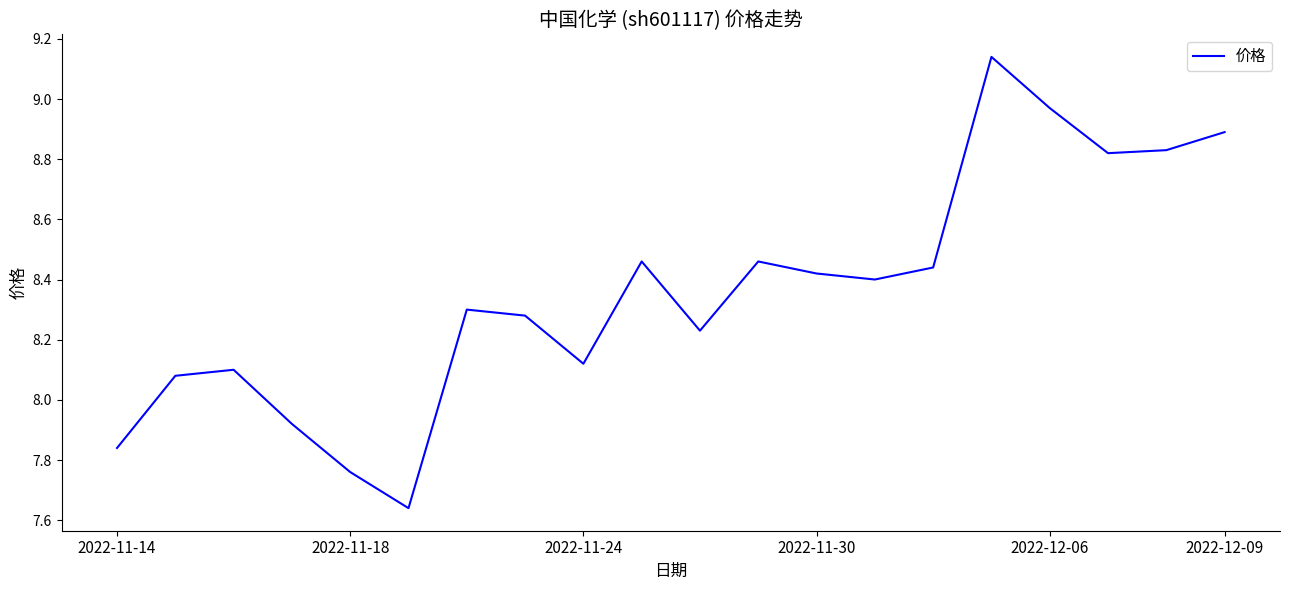

How many interior local peaks (higher than both neighbors) does the data have?

5